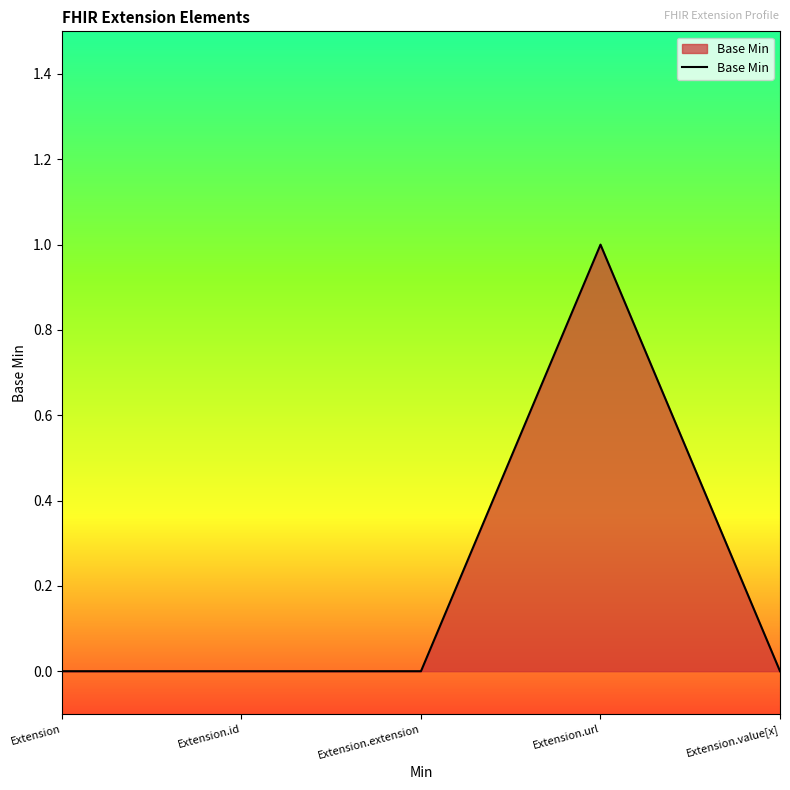

Count the number of categories in the chart.

5